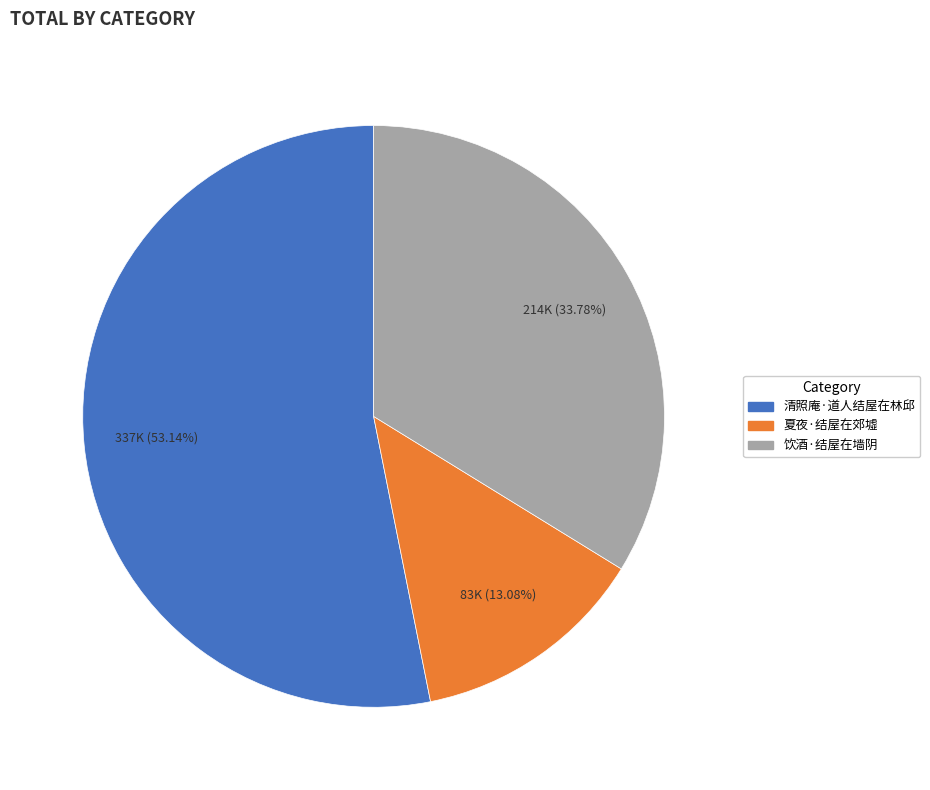

Is there any slice that represents more than half of the pie?

Yes